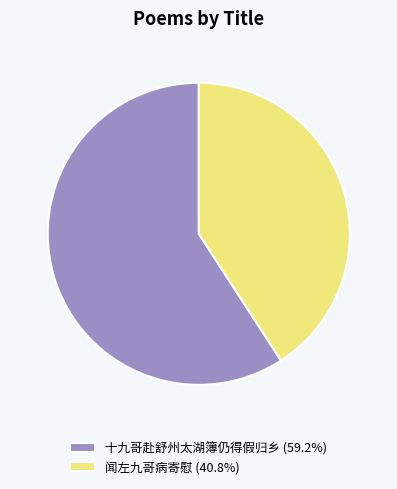

Rank the categories by value from highest to lowest.

十九哥赴舒州太湖簿仍得假归乡, 闻左九哥病寄慰